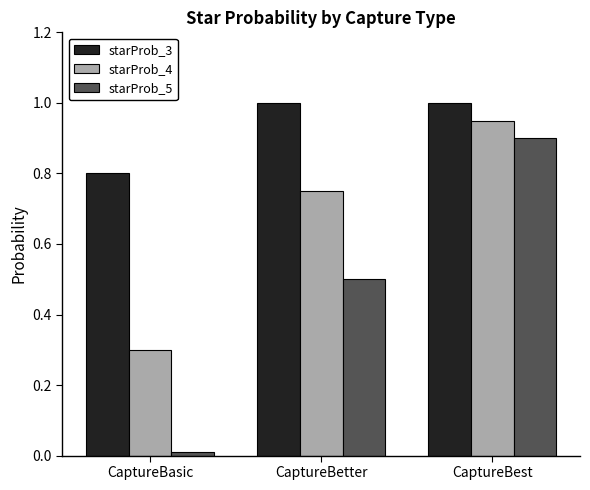

What are all the series names shown in the legend?

starProb_3, starProb_4, starProb_5